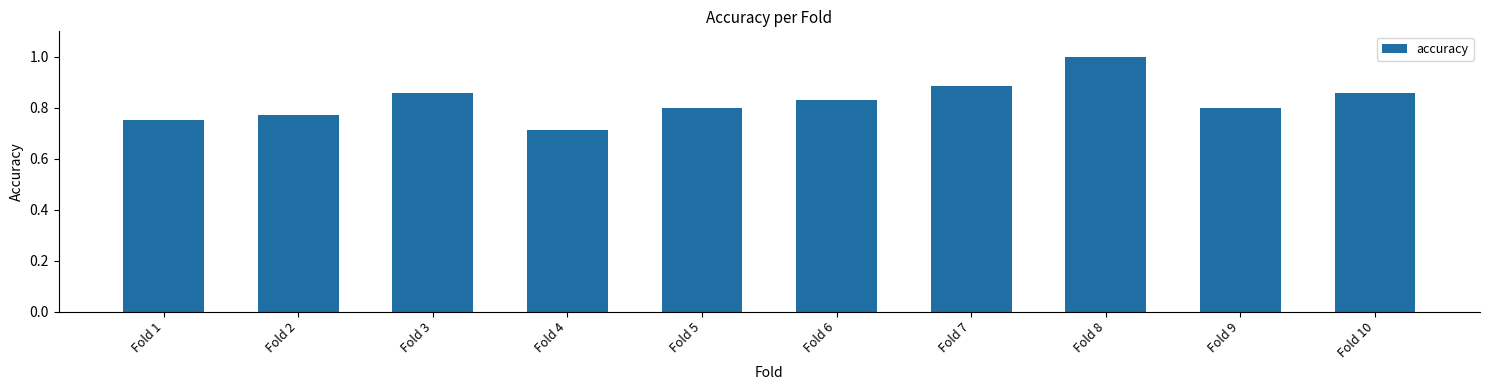

True or false: the data shows 1.0 at Fold 8.

True